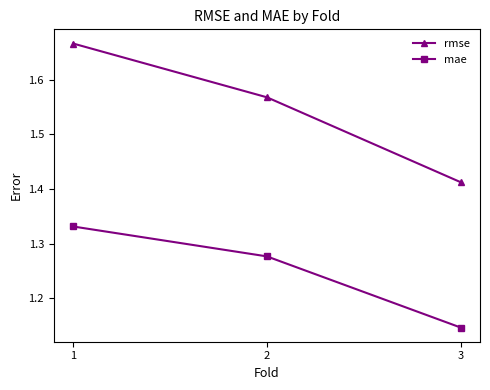

Which series has the largest range (max minus min)?

rmse